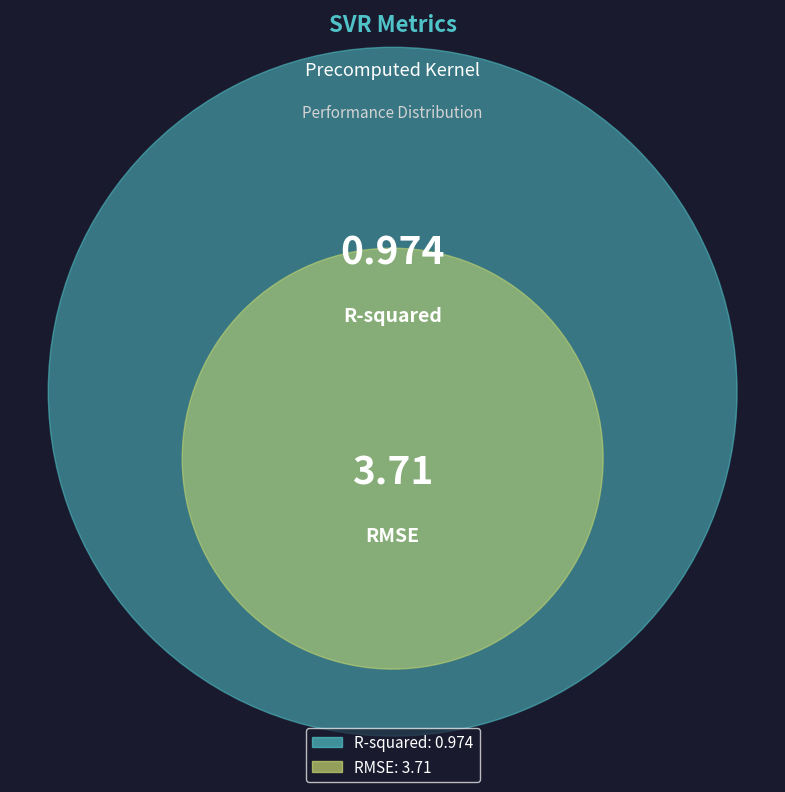

How many slices are in this pie chart?

2